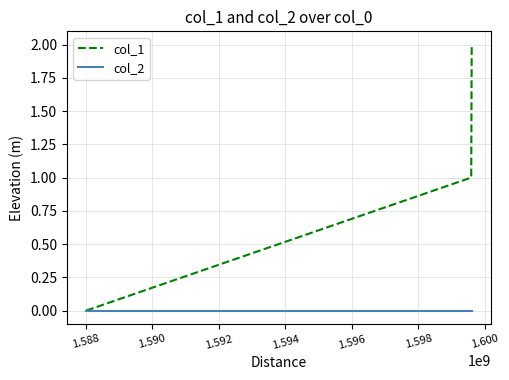

Which series has the largest total across all categories?

col_1